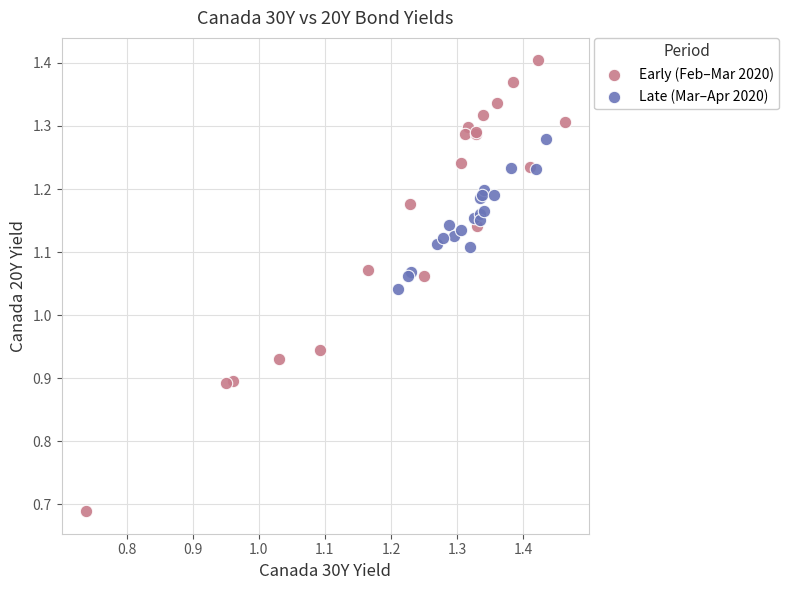

Which series reaches the minimum Y coordinate?

Early (Feb–Mar 2020)